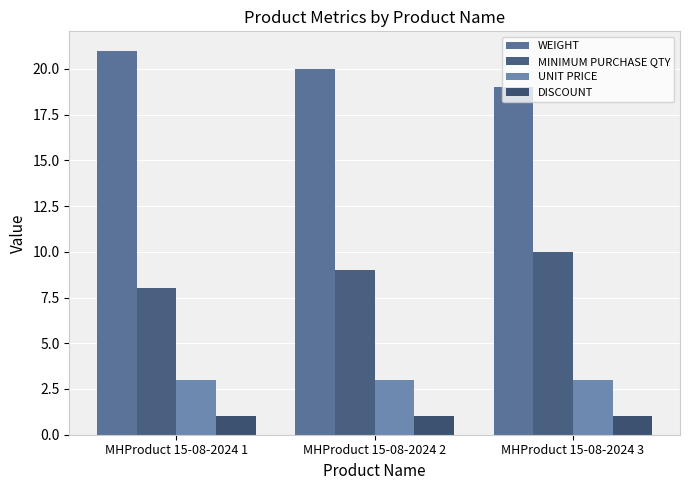

How many groups of bars are there?

3